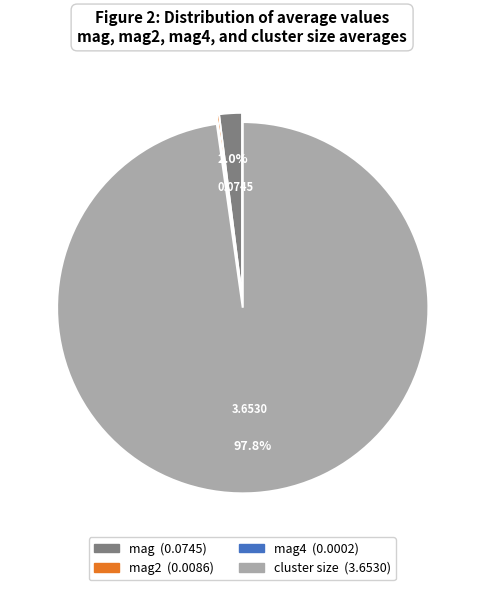

Does any single category account for the majority?

Yes